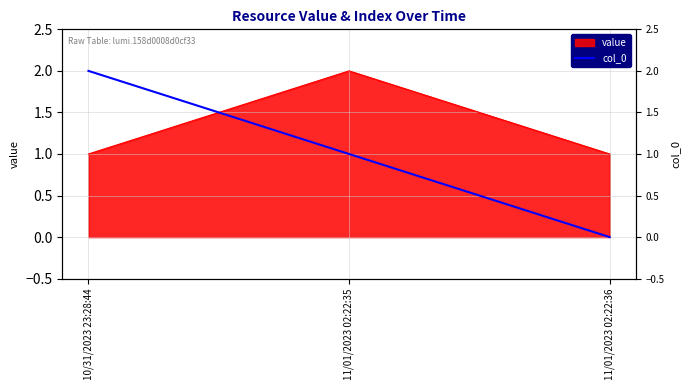

Where is the data nearest to the value 1?

11/01/2023 02:22:35